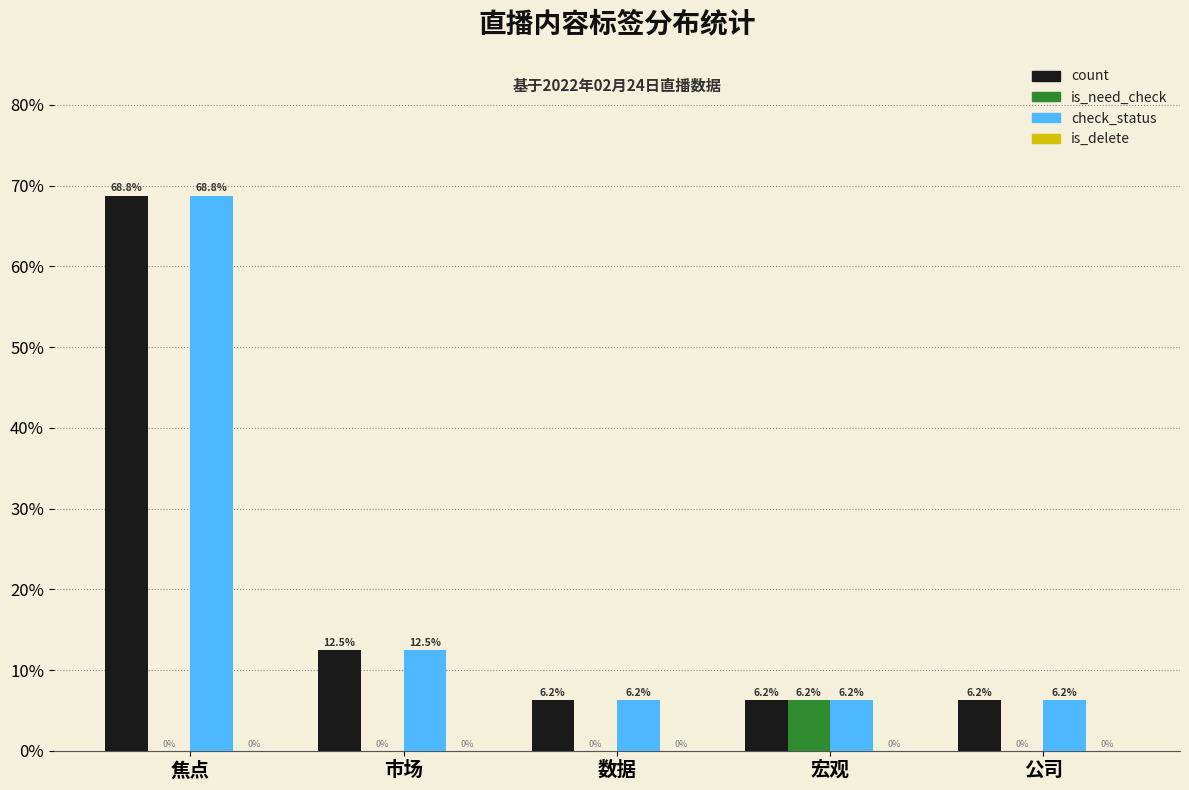

At which category is the sum across all series the highest?

焦点